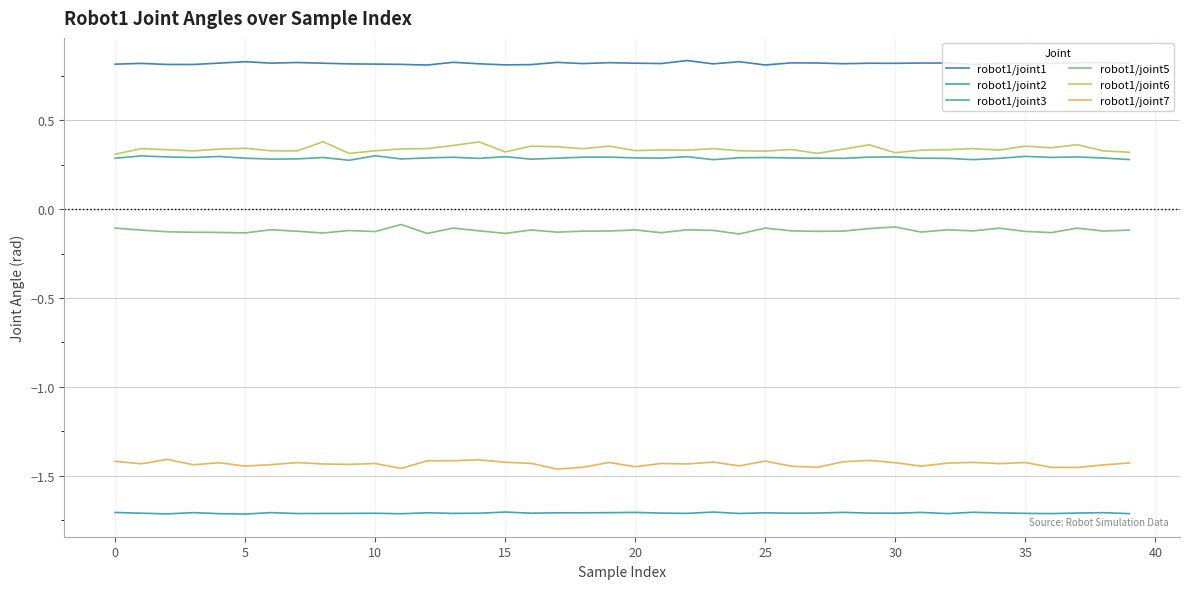

At which label is robot1/joint5 closest to 0?

11